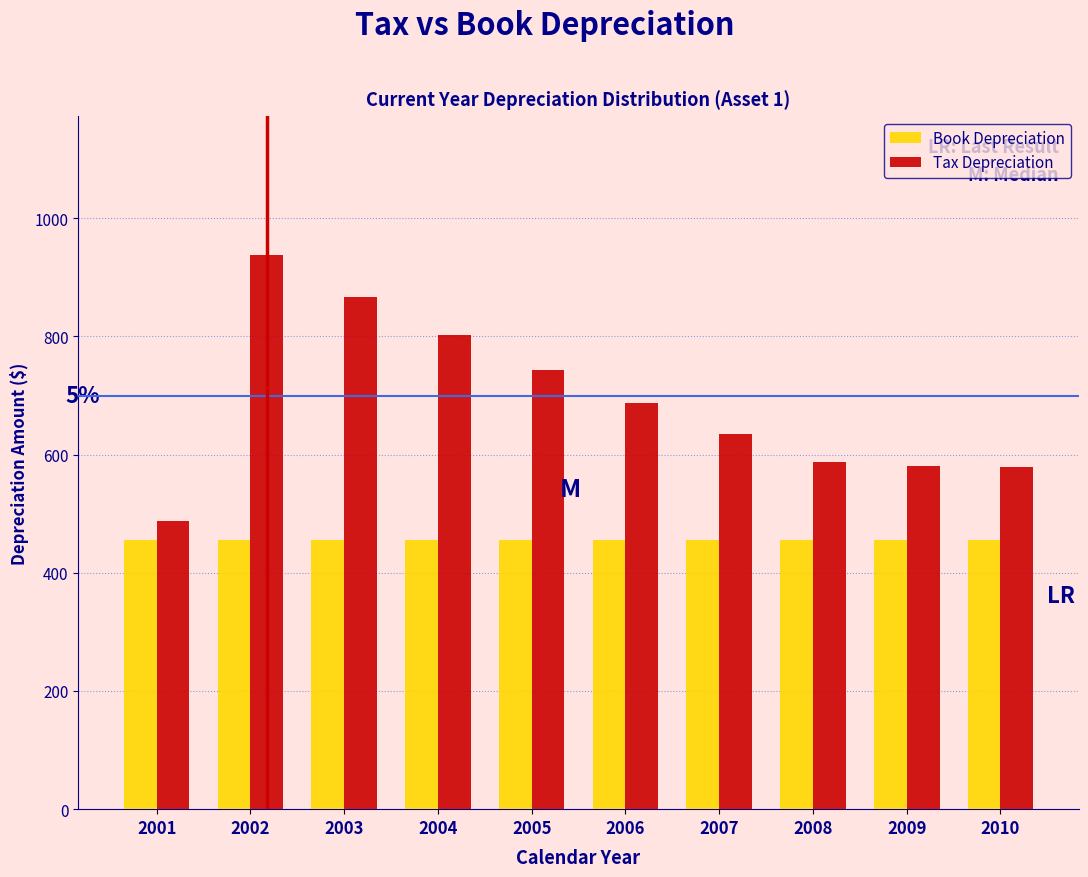

Rank the series by their maximum value, from highest to lowest.

Tax Depreciation, Book Depreciation